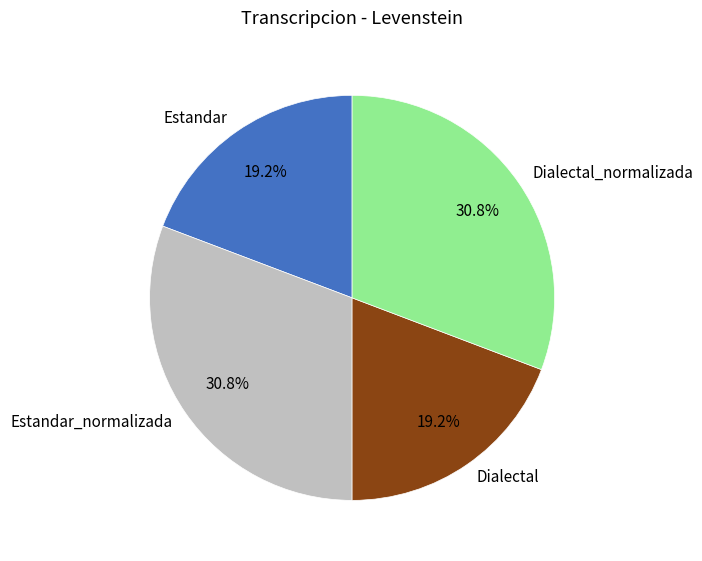

How many segments does this pie chart have?

4